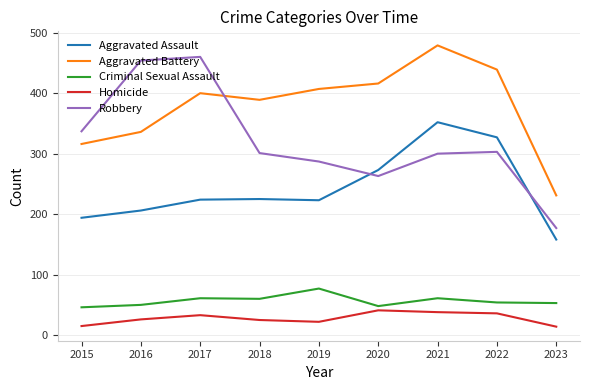

Rank the series at 2021 from lowest to highest value.

Homicide, Criminal Sexual Assault, Robbery, Aggravated Assault, Aggravated Battery